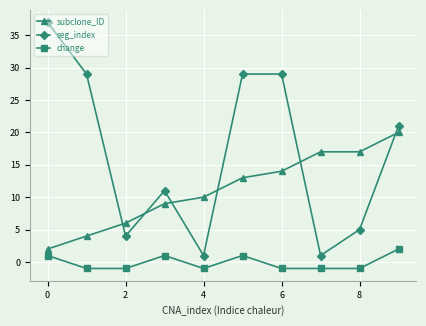

True or false: change has more than 0 points higher than both neighbors.

True